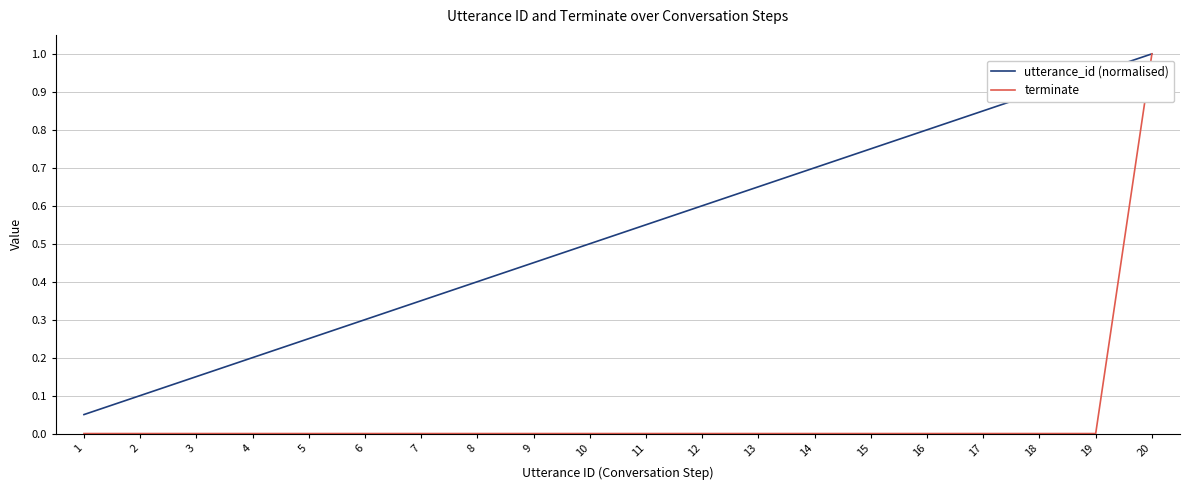

How many categories are shown in the chart?

20